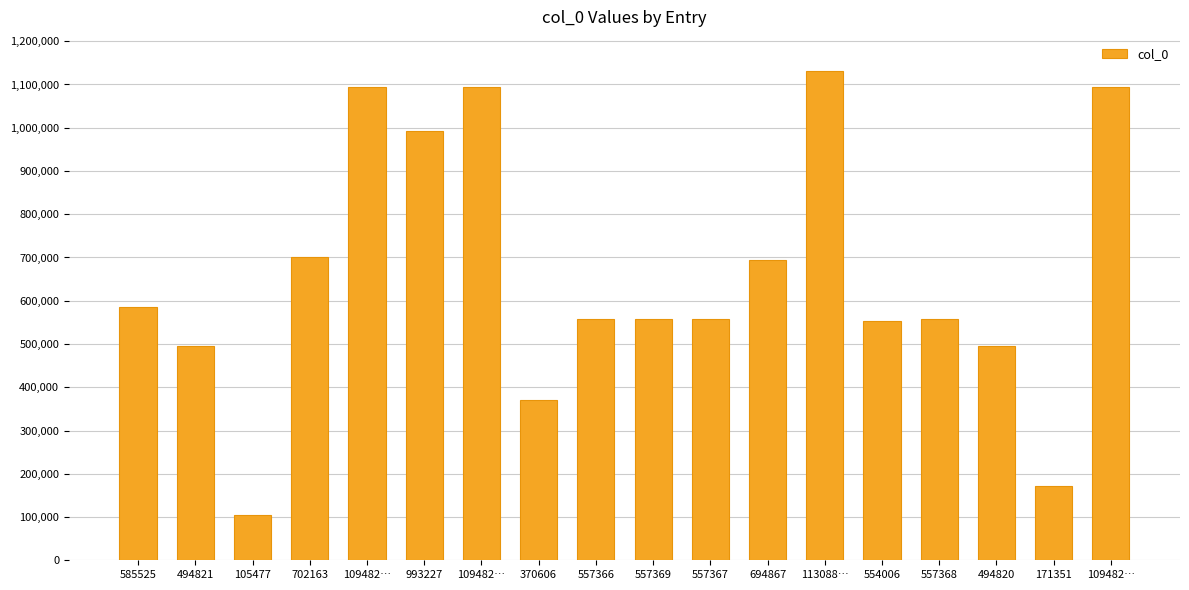

What is the label of the 12th bar from the right?

109482…